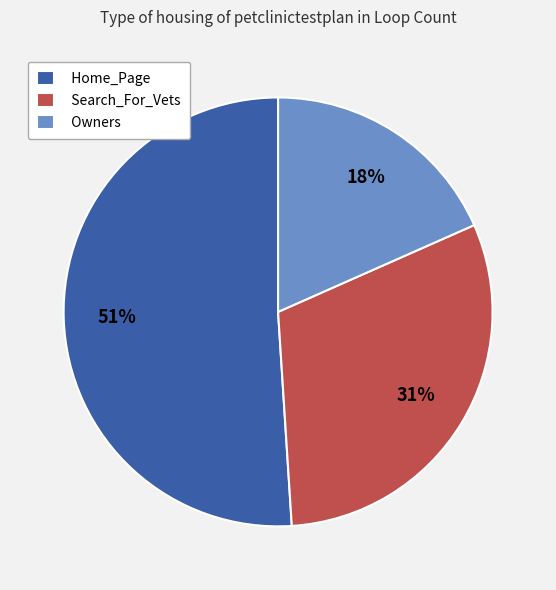

Count the number of slices in the pie.

3